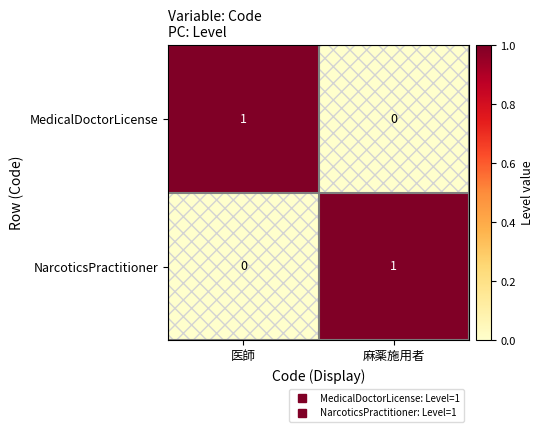

How many data points in NarcoticsPractitioner are less than 1?

1